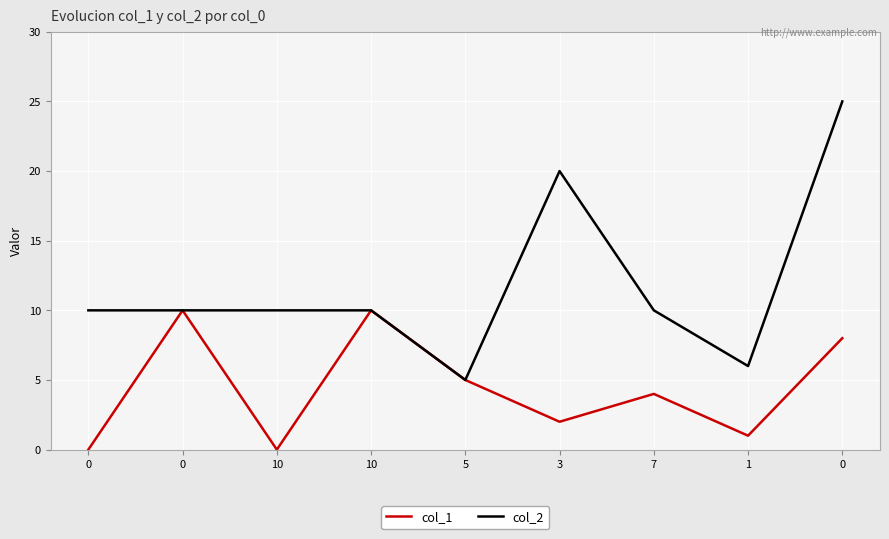

How many lines are shown in the chart?

2